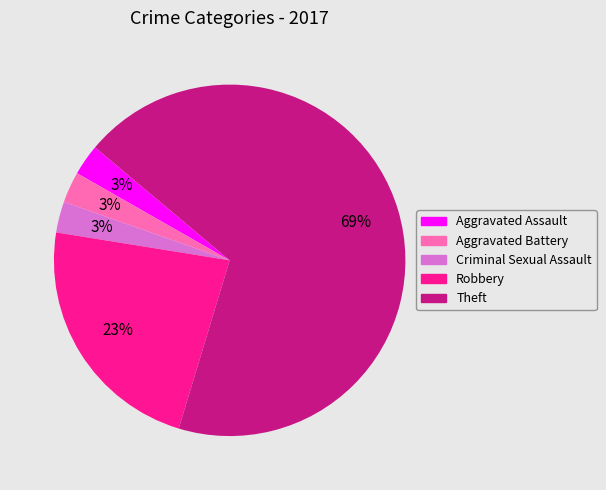

True or false: Criminal Sexual Assault accounts for 18% of the total.

False